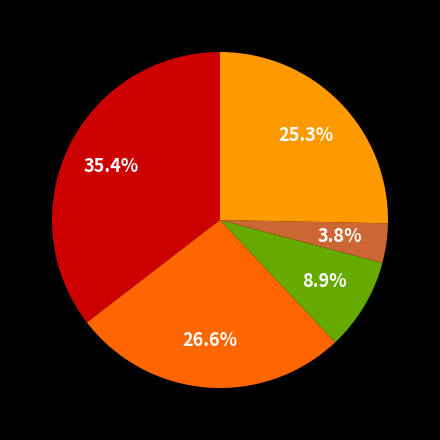

Is there a majority slice in this chart?

No